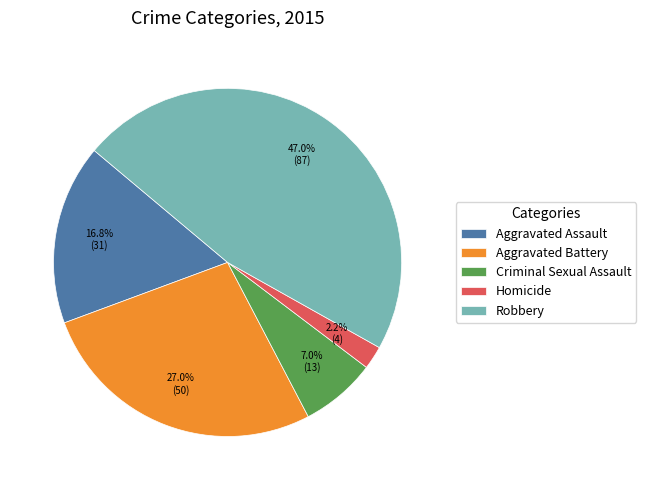

Is it true that Aggravated Assault is 17% of the pie?

True